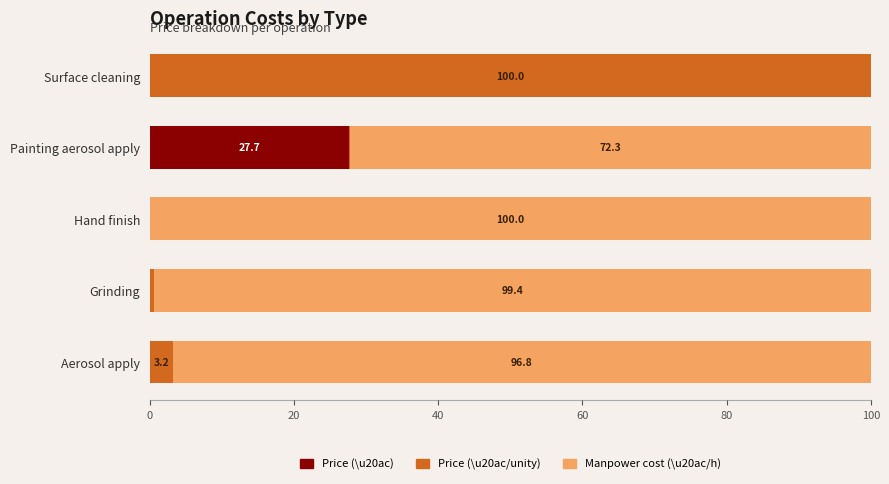

What is the total value across all series at Aerosol apply?

100.0